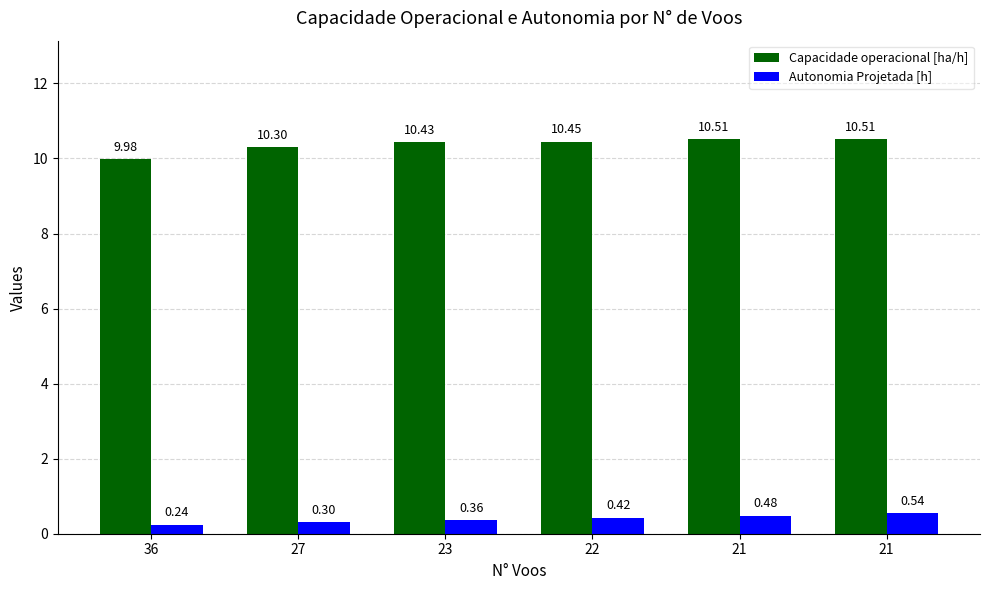

Which has a higher value, 22 or 21?

21